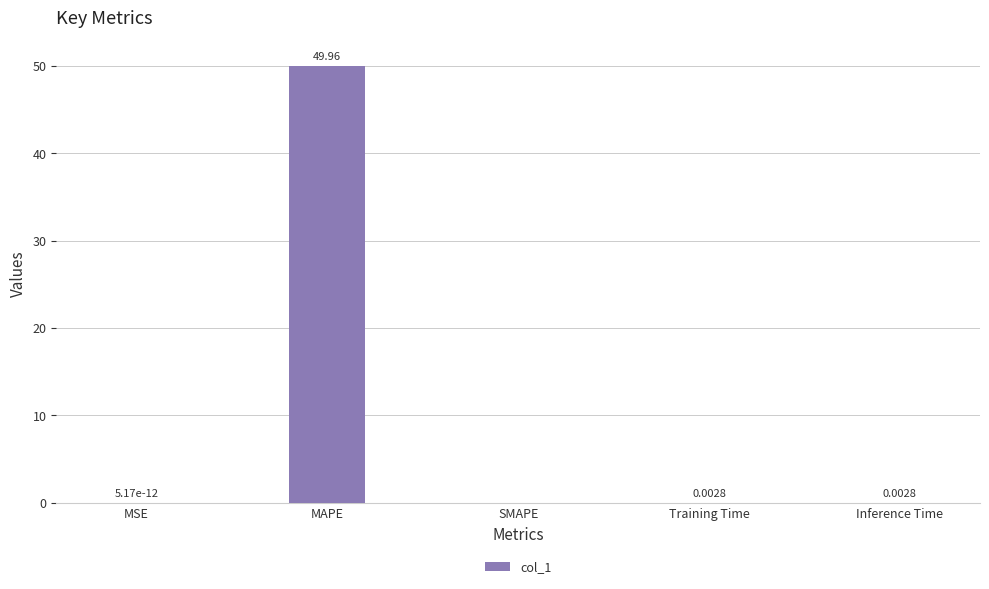

Between Inference Time and SMAPE, which is larger?

Inference Time